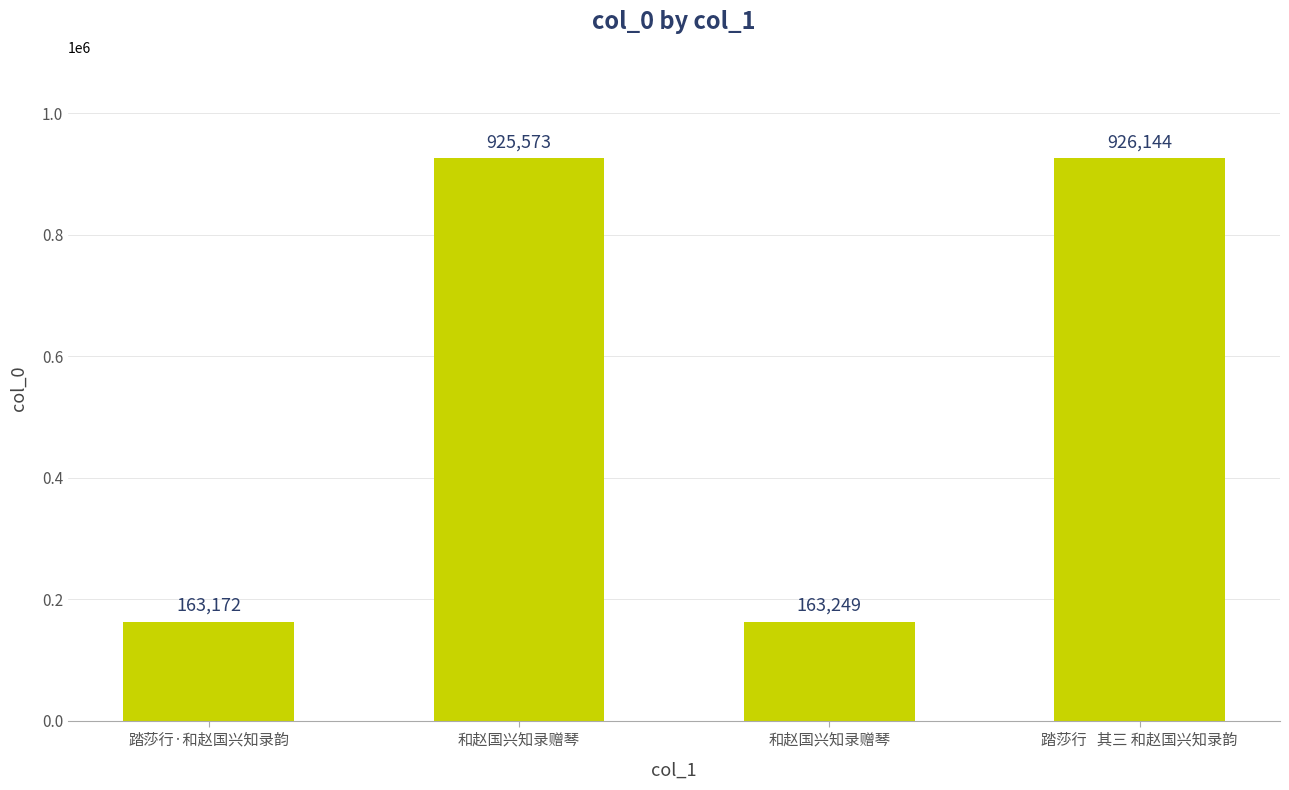

The value at 踏莎行   其三 和赵国兴知录韵 is 926144. True or false?

True